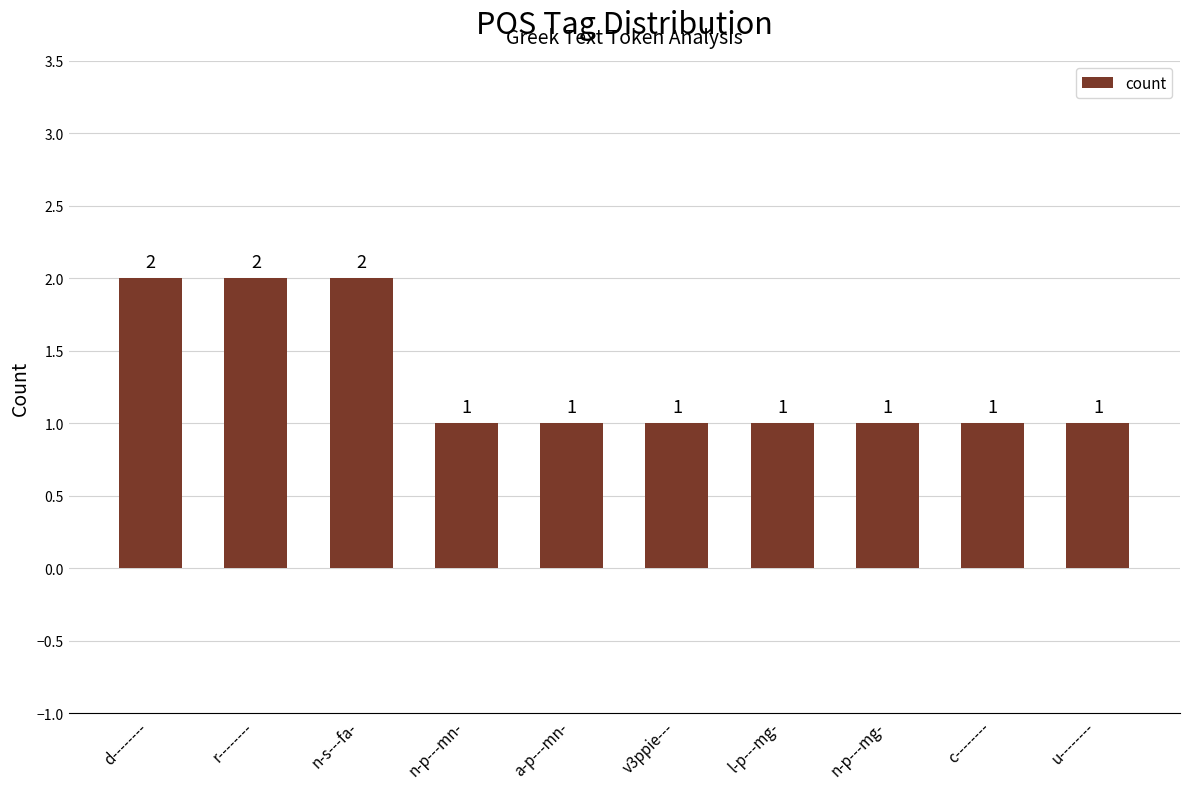

Approximately how many times larger is the value at u-------- compared to r--------?

0.5